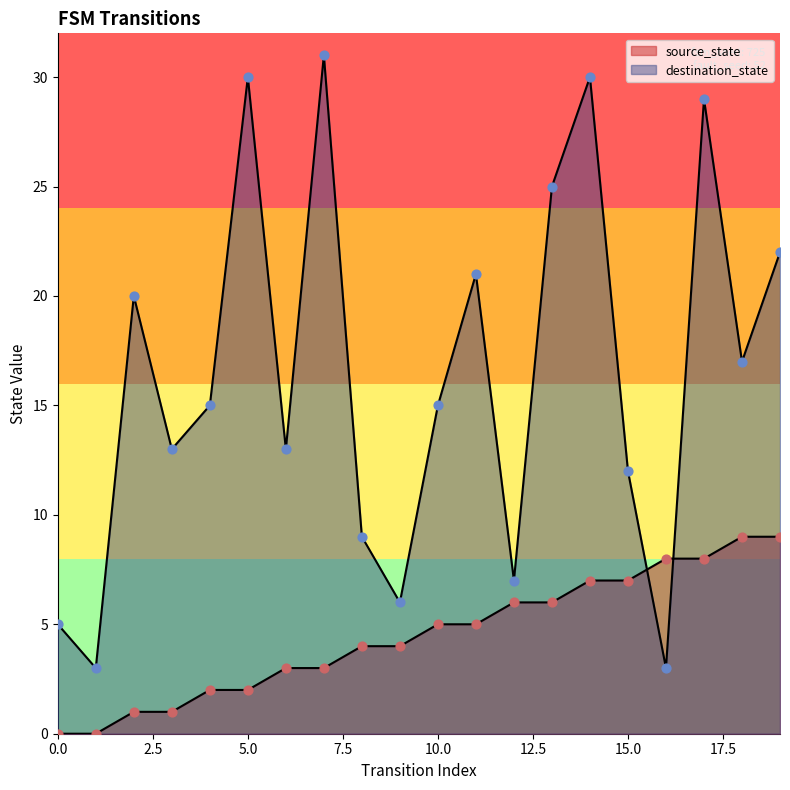

What are all the series names shown in the legend?

source_state, destination_state